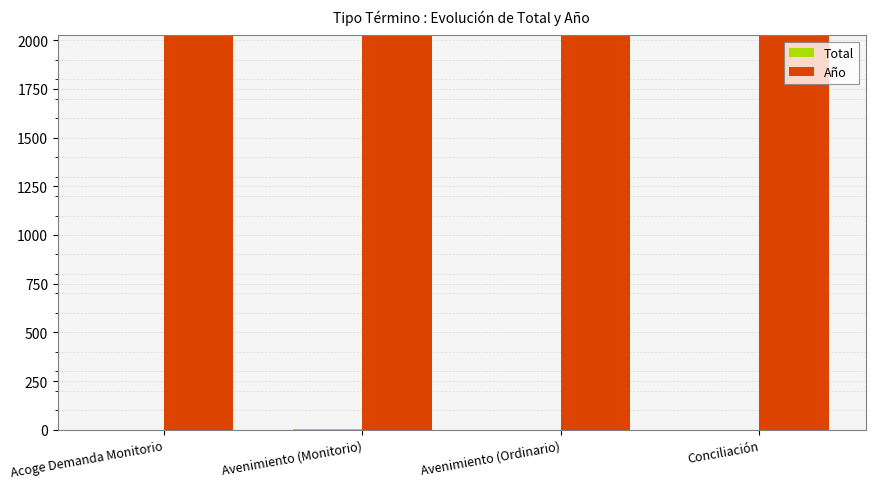

Which series has the largest total across all categories?

Año